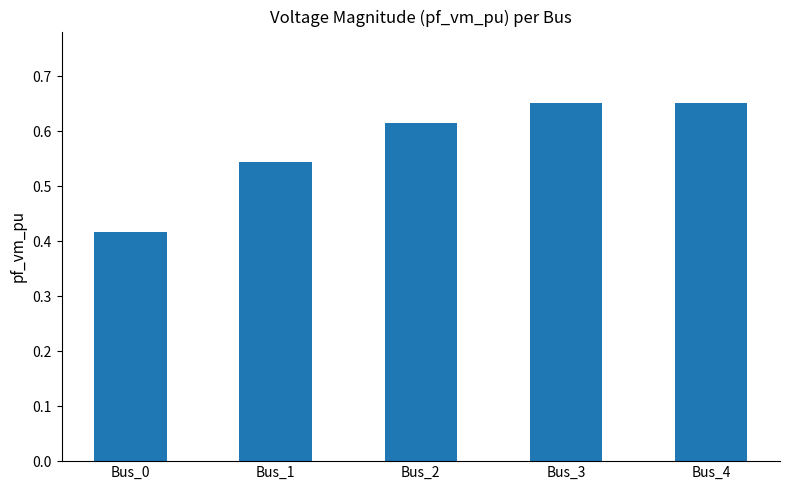

What is the change in value from Bus_1 to Bus_3?

+0.1